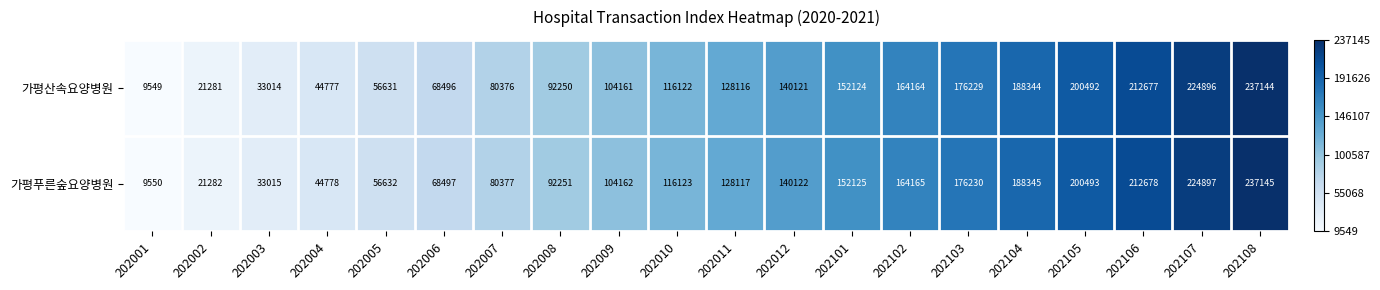

What is the sum of all 가평산속요양병원 values?

2450964